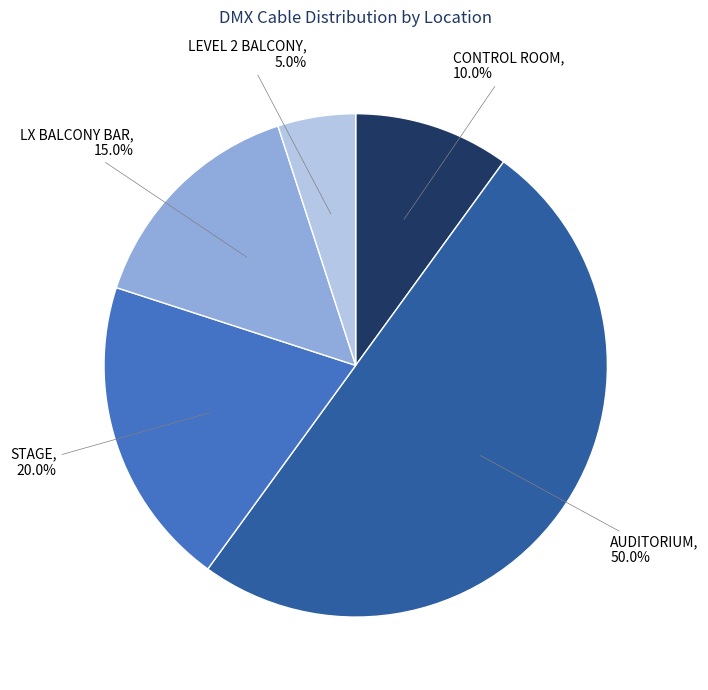

Is the sum of AUDITORIUM and LX BALCONY BAR greater than half?

Yes